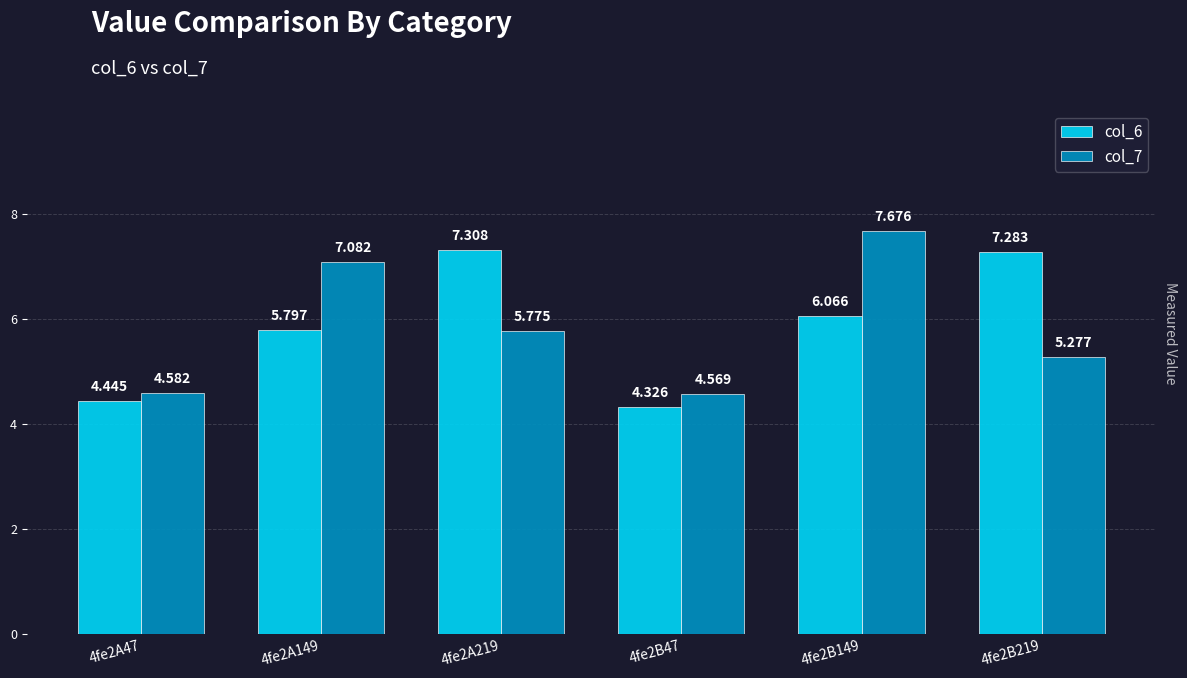

Does the chart contain any negative values?

No